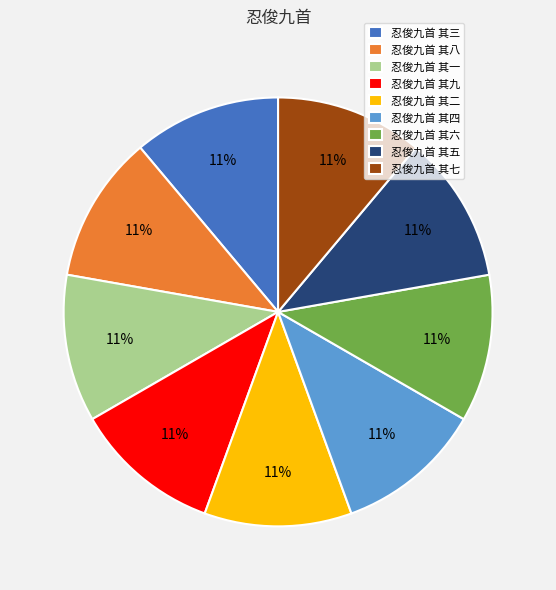

Do 忍俊九首 其八 and 忍俊九首 其三 together represent more than half of the pie?

No